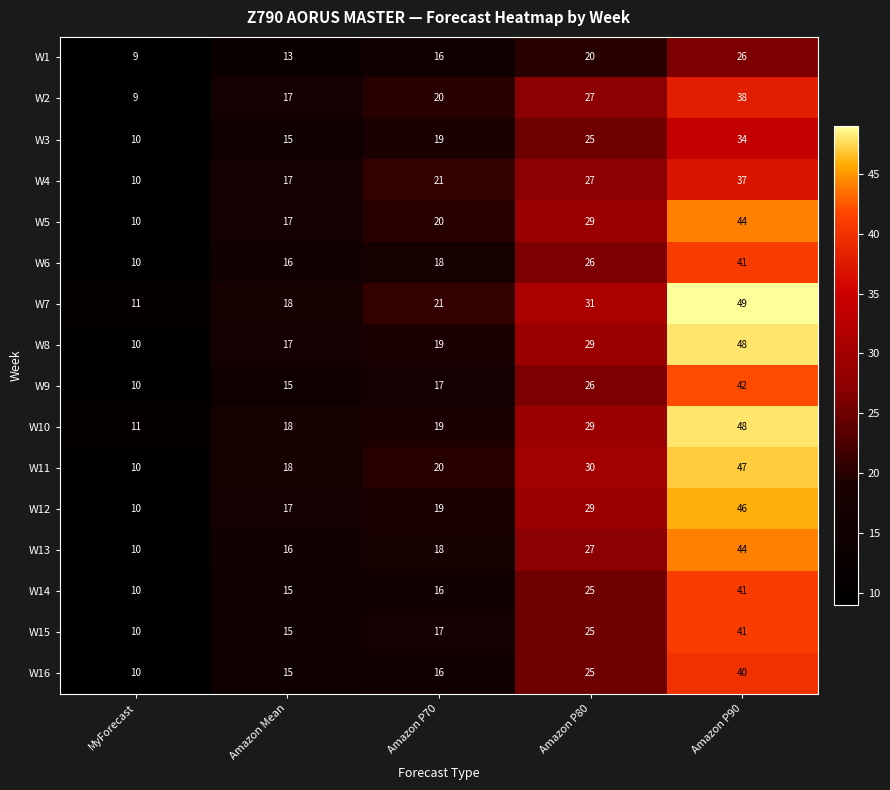

The value of W6 at MyForecast is 10. True or false?

True